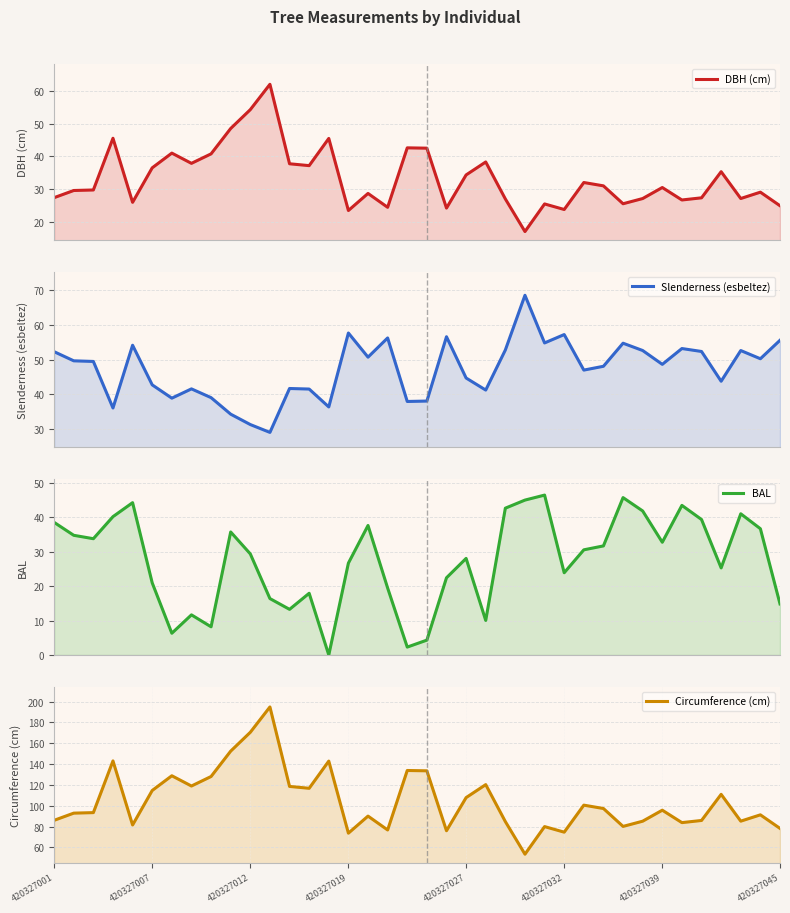

How many data points in Circumference (cm) are above 95?

19